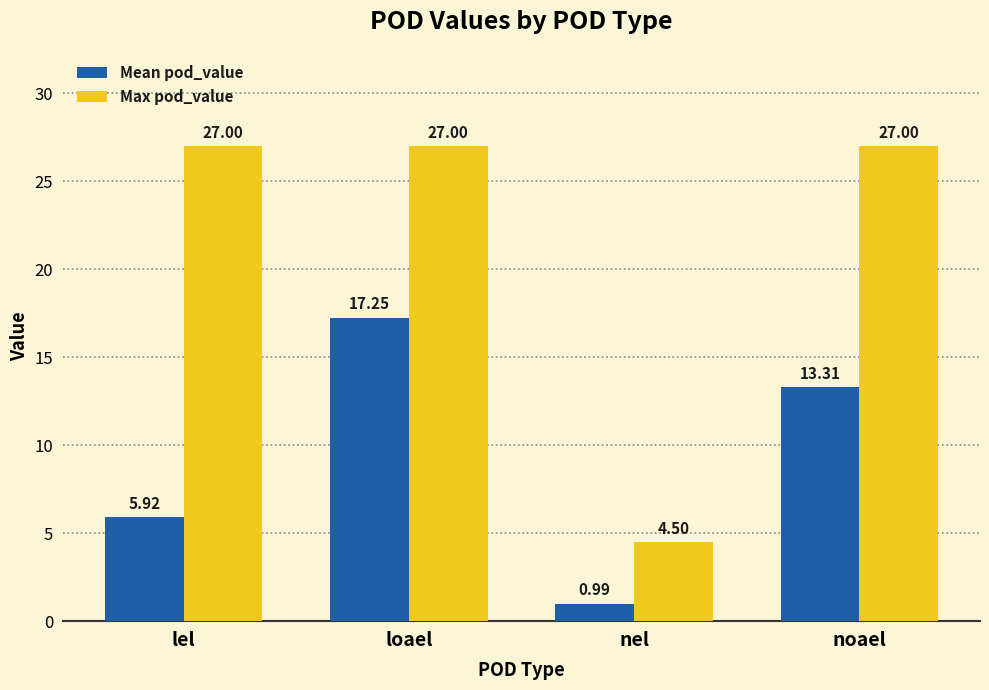

Are the bars horizontal?

No